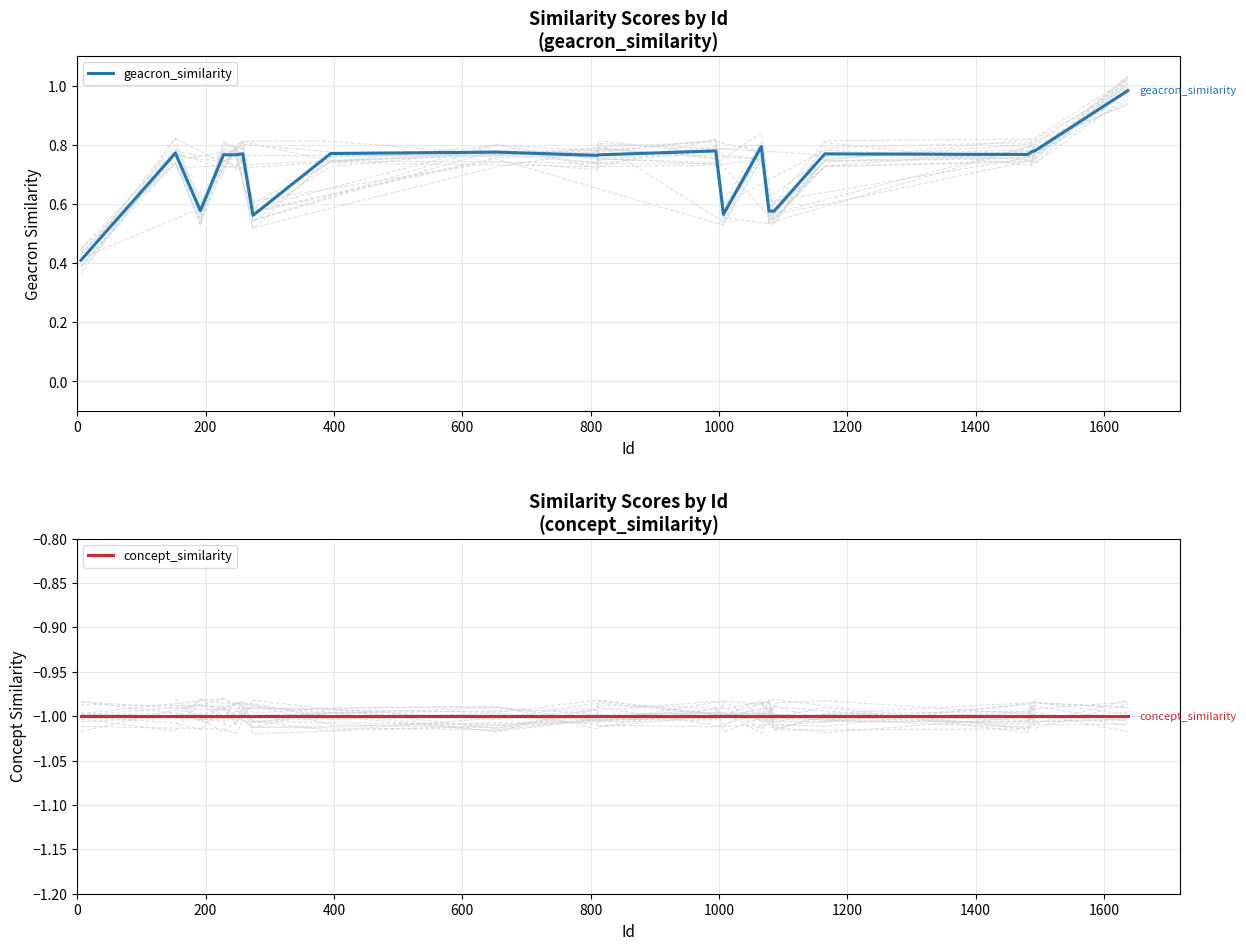

Does the chart have visible grid lines?

Yes